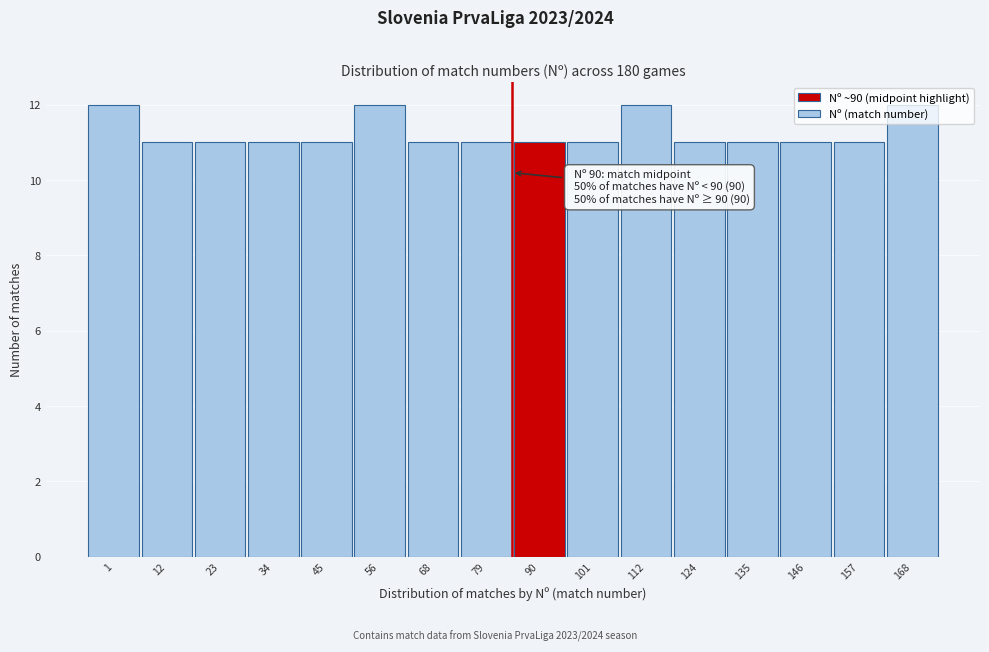

Approximately how many times larger is the value at 168 compared to 157?

1.1